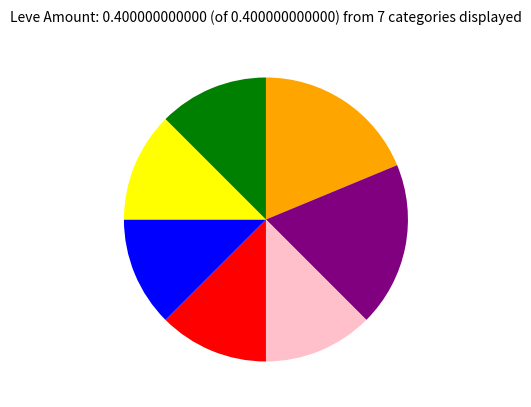

Does any single category account for the majority?

No